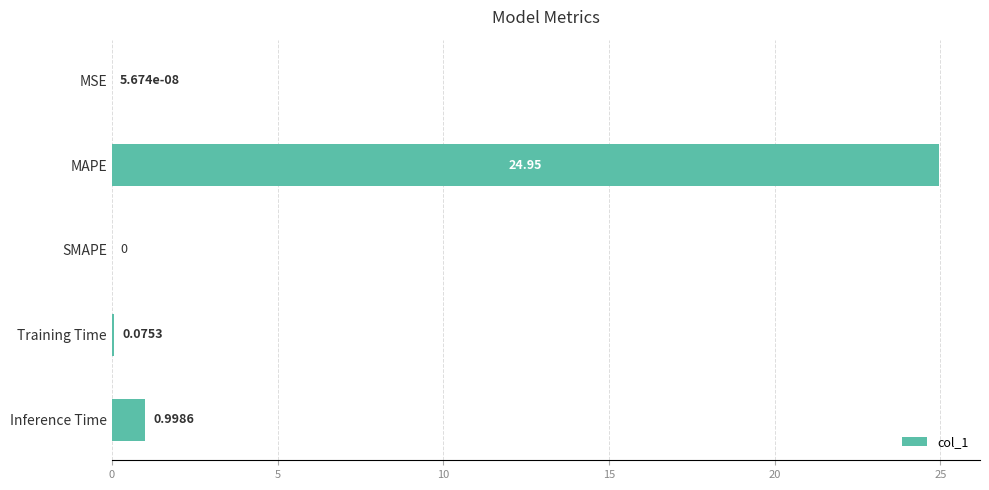

What is the sum of the values at MAPE and Inference Time?

25.9